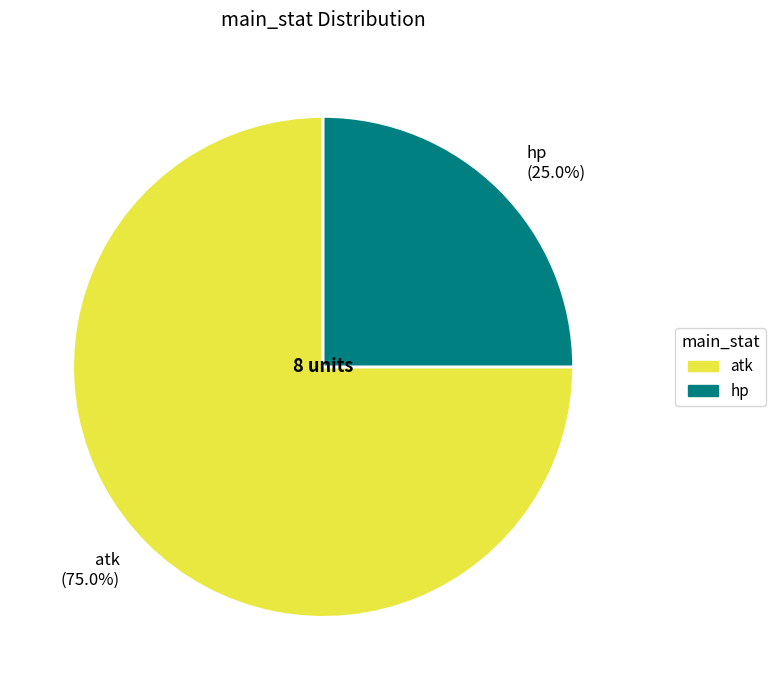

Approximately how many times larger is the value at atk compared to hp?

3.0